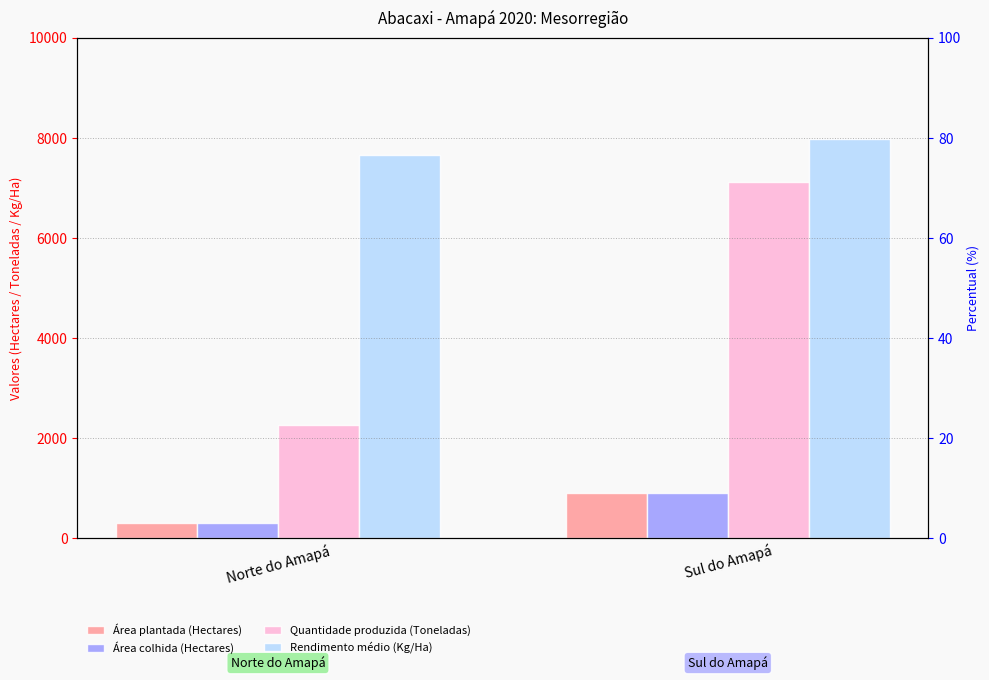

Is the value of Quantidade produzida (Toneladas) at Sul do Amapá greater than the value of Área plantada (Hectares) at Norte do Amapá?

Yes